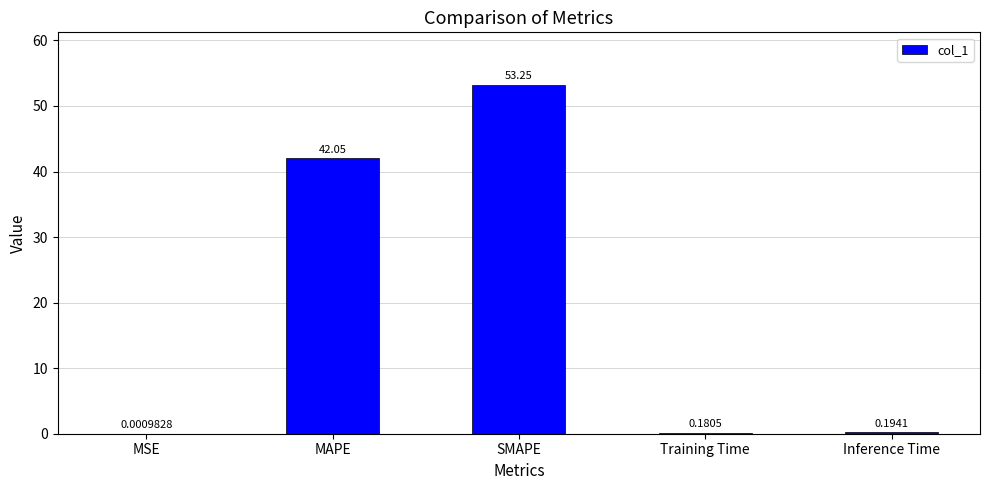

What is the sum of the values at Training Time and MAPE?

42.2